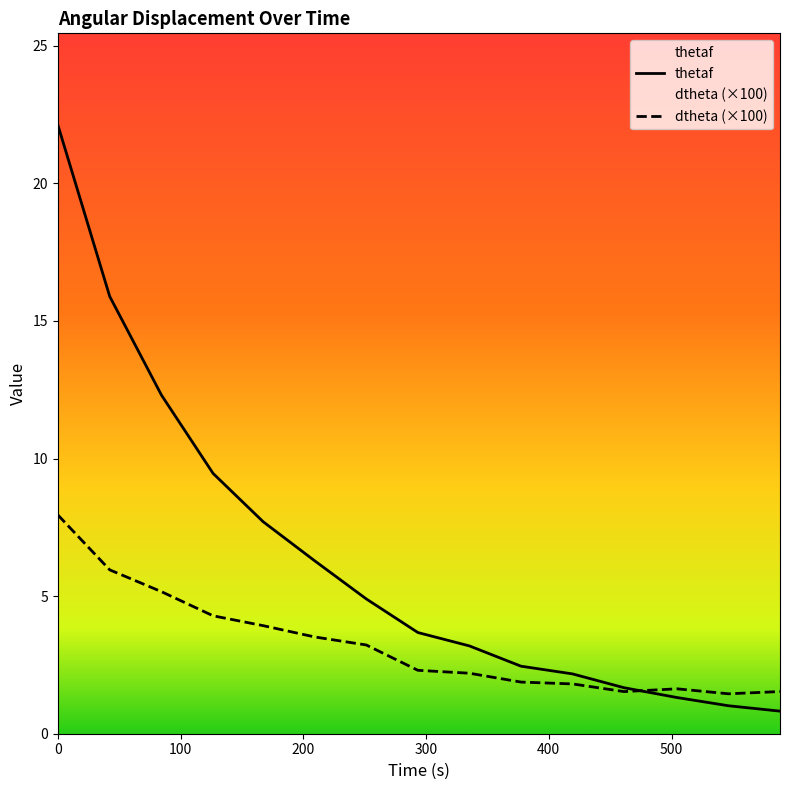

What is the minimum value shown in the chart?

0.8